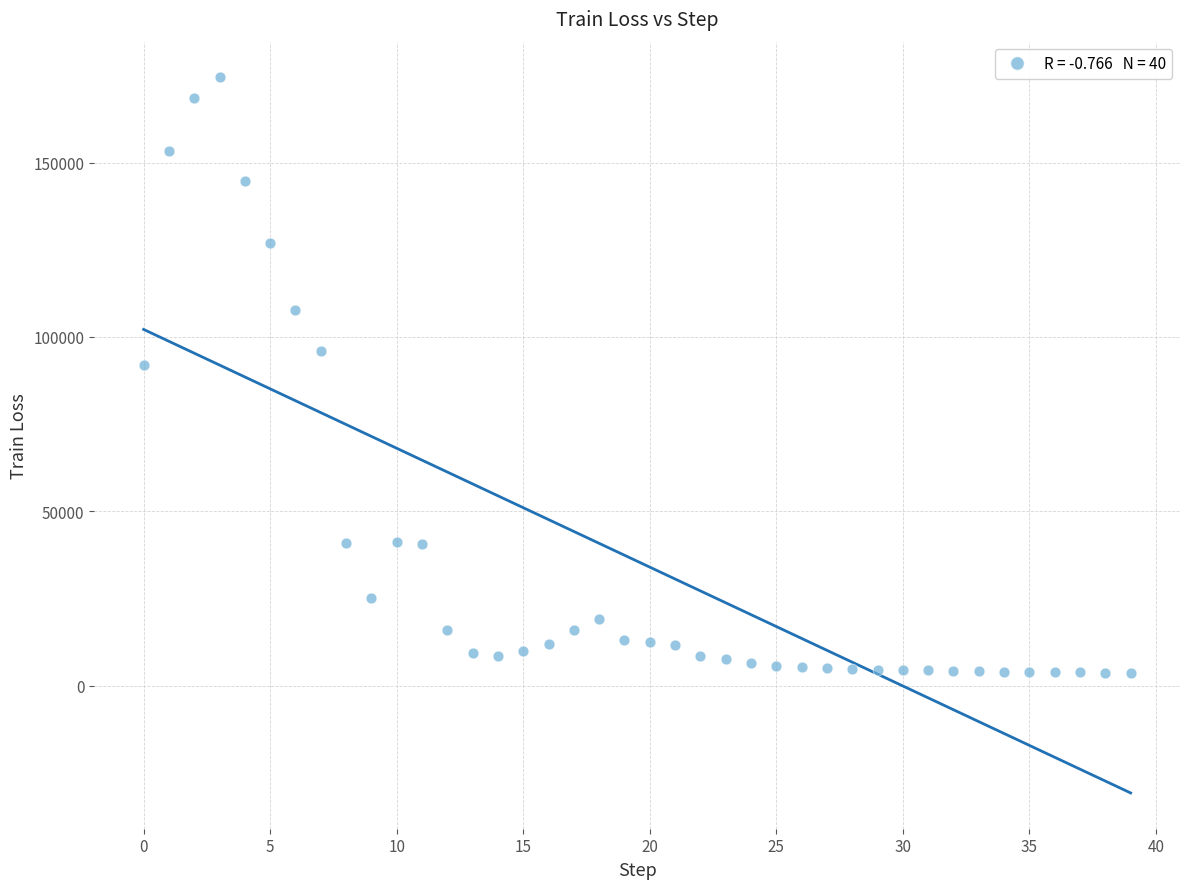

What Y value in the scatter plot is closest to 89065?

91898.2